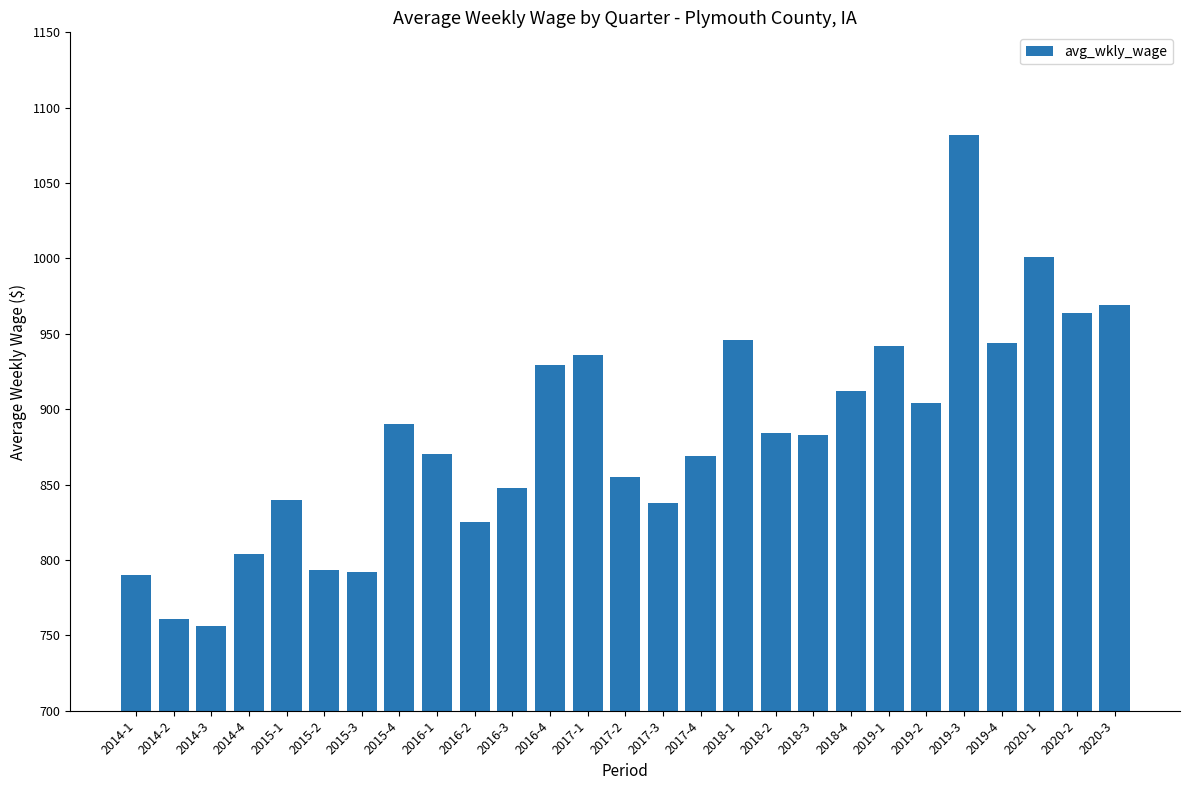

What is the greatest value displayed?

1082